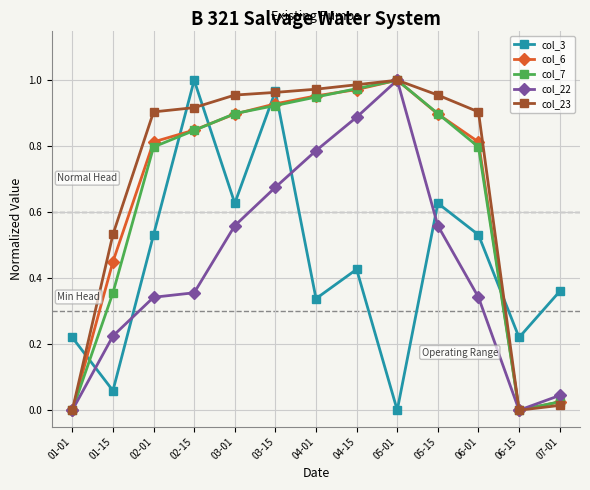

Where is the first local maximum for col_7?

05-01